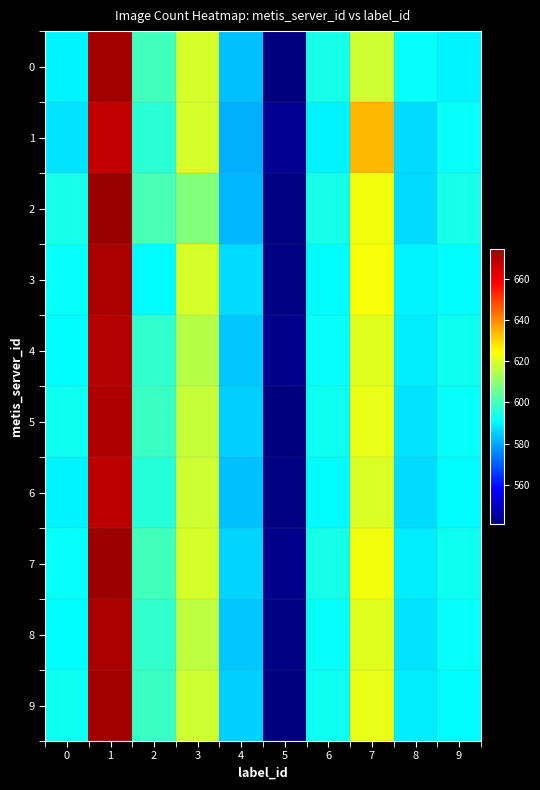

Rank the series by their maximum value, from lowest to highest.

1, 6, 4, 5, 3, 8, 0, 9, 7, 2